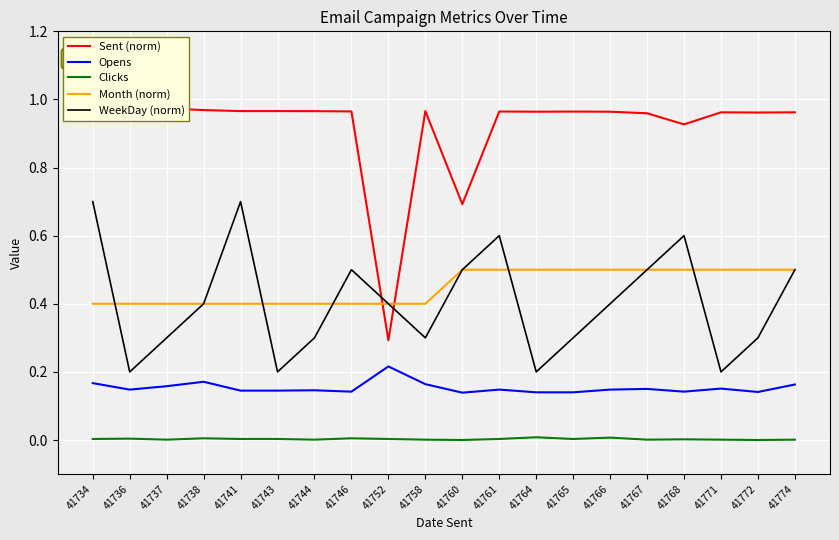

At how many categories does at least one series exceed 0?

20